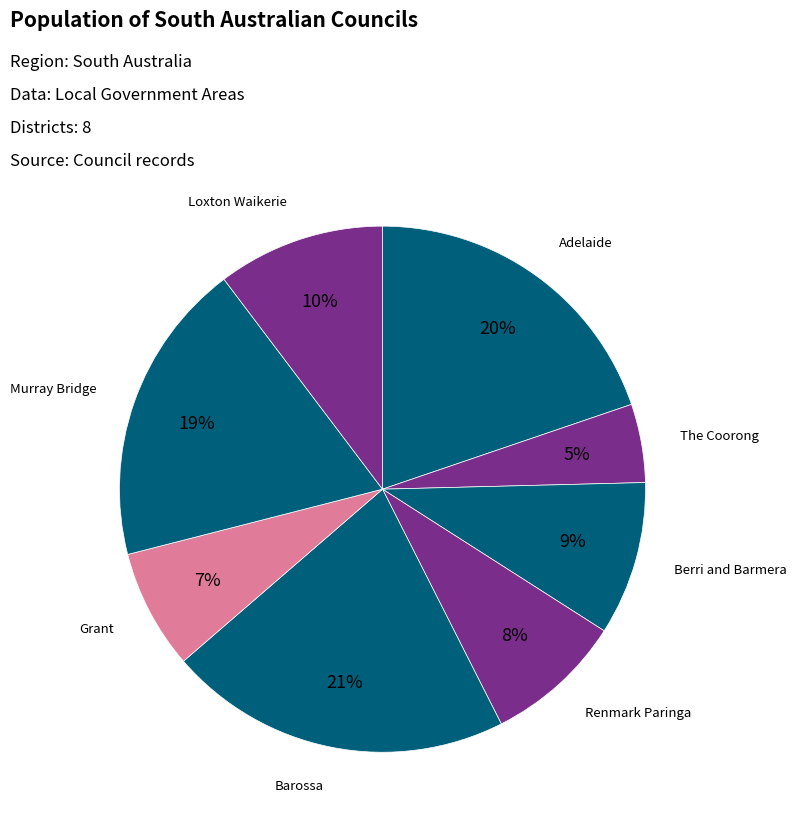

Count the number of slices in the pie.

8